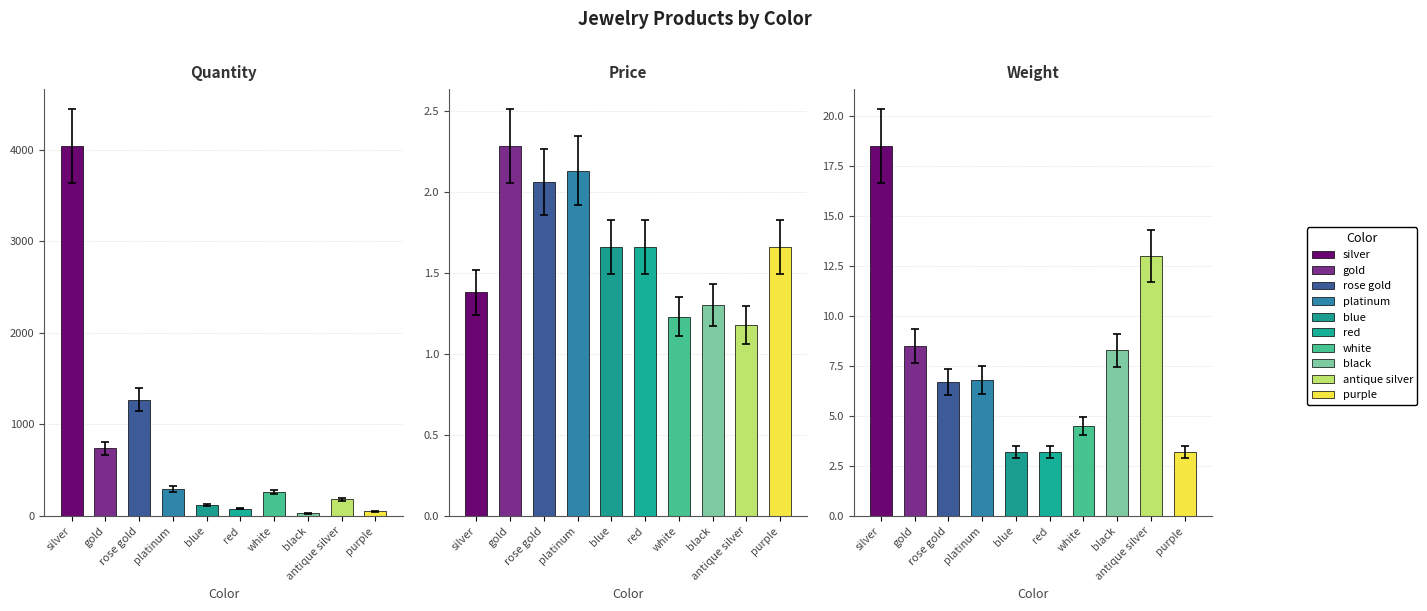

At which category is the sum across all series the highest?

silver